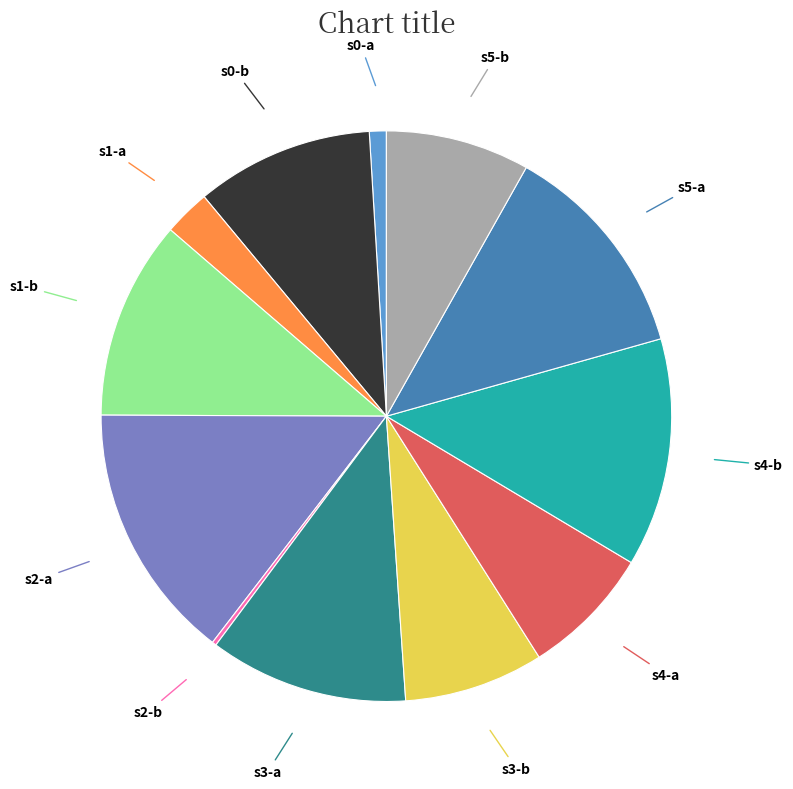

Is there any slice that represents more than half of the pie?

No